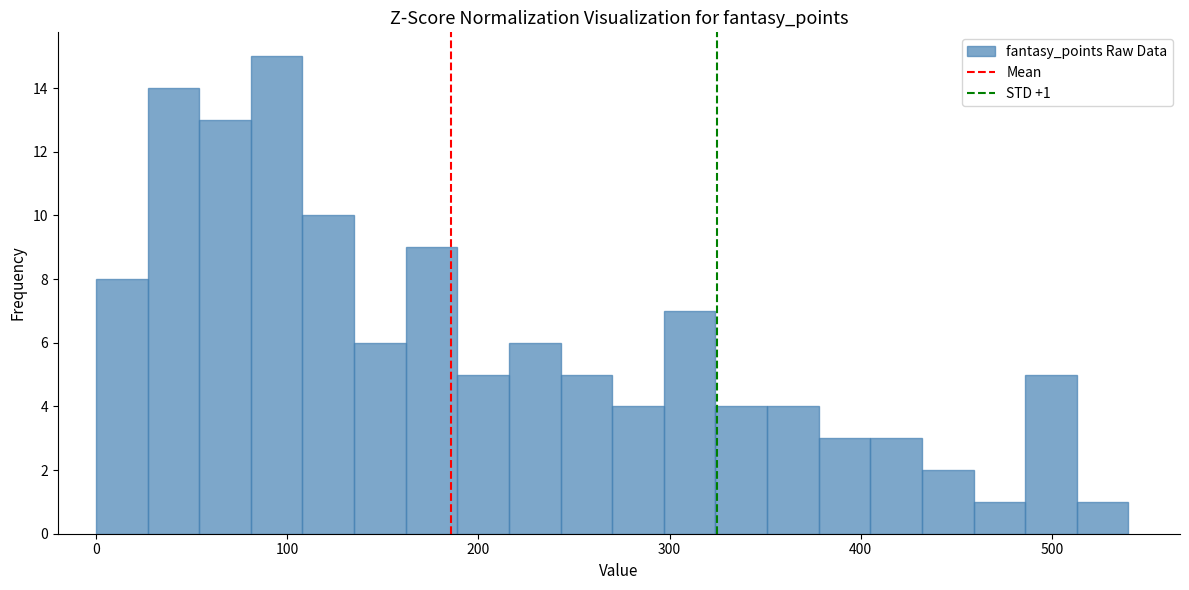

Read against the x-axis, roughly where is the centre of the tallest bar?

90